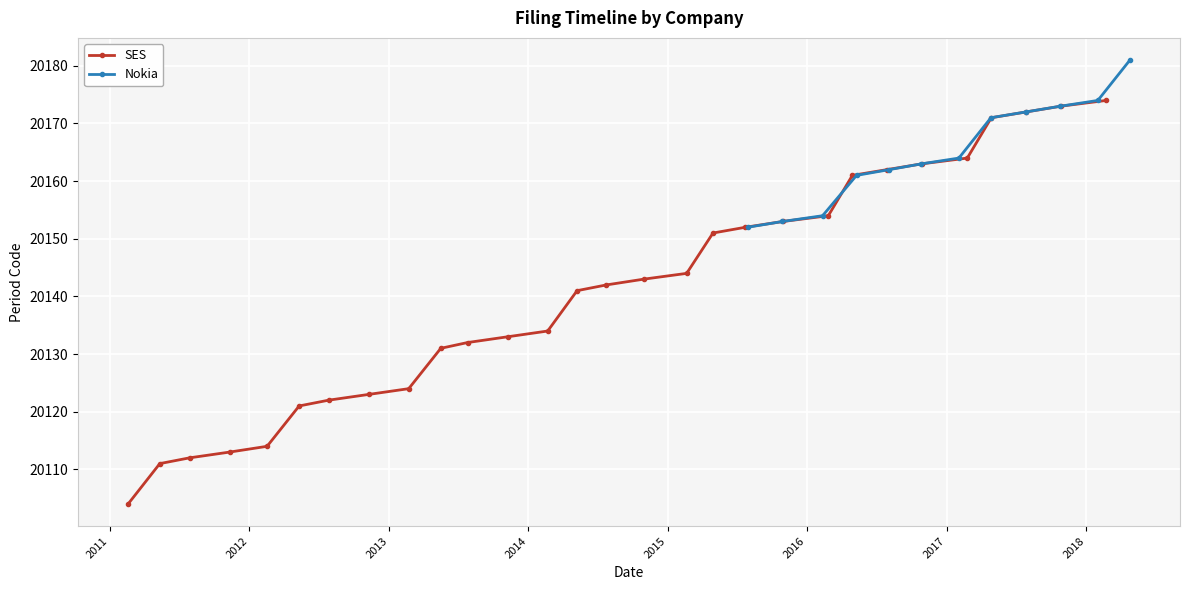

What is the value of the SES point at the 2nd from the left?

20111